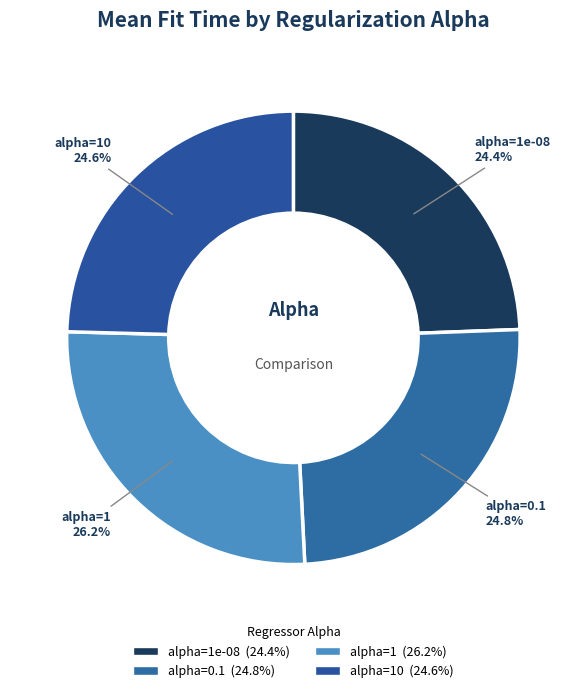

To the nearest percent, what is the combined percentage of alpha=1e-08 and alpha=1?

51%